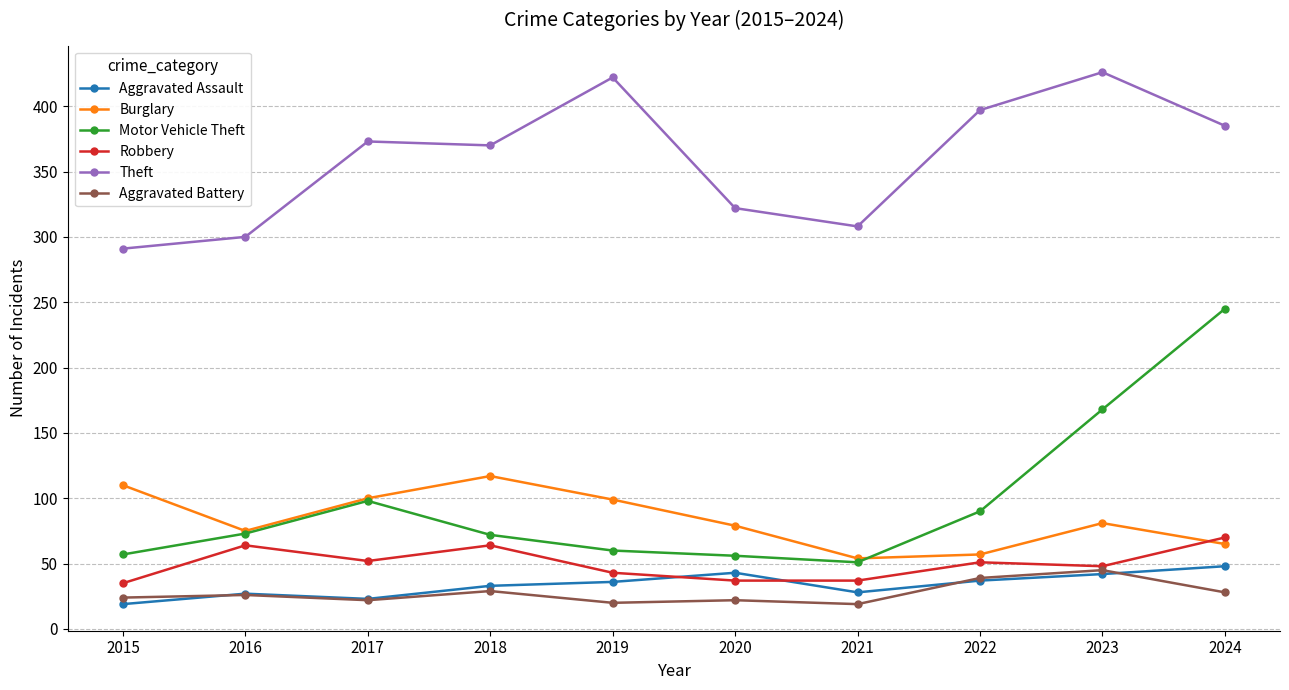

Where is the first local minimum for Aggravated Assault?

2017